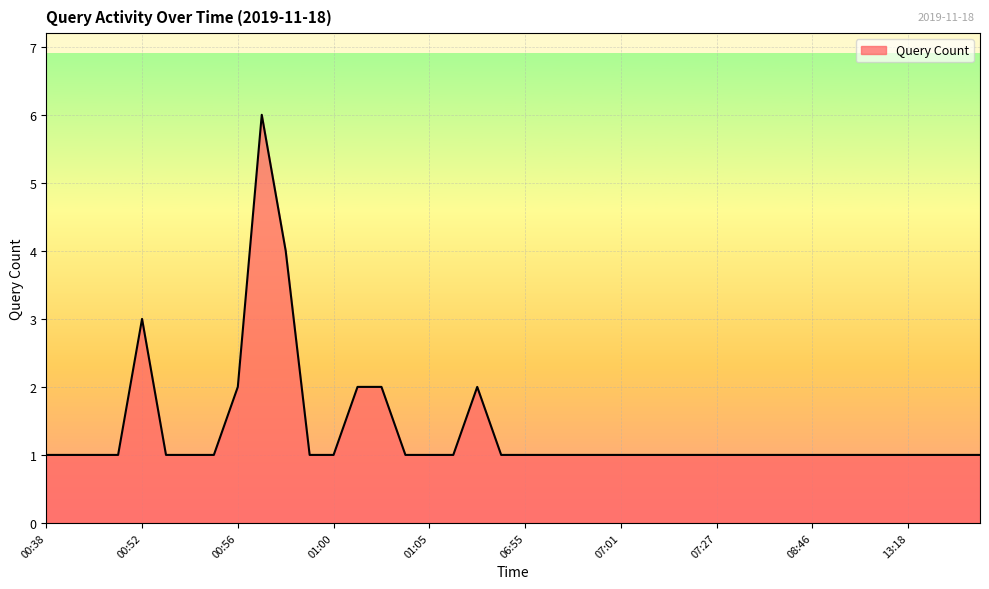

How many categories are shown in the chart?

40